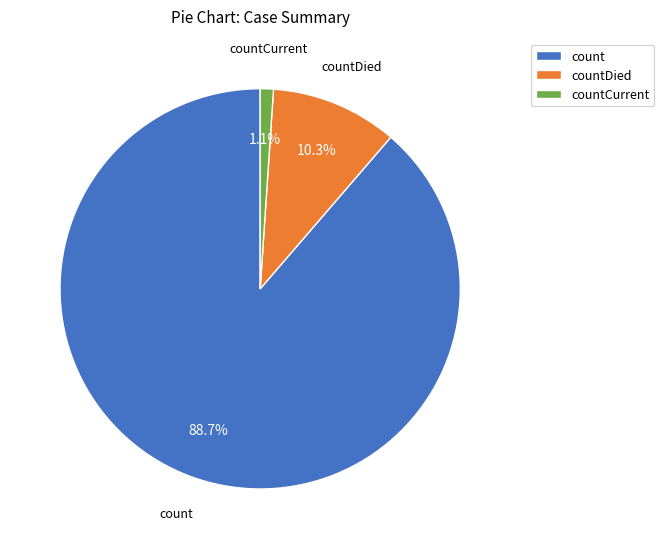

Rank the categories by value from lowest to highest.

countCurrent, countDied, count